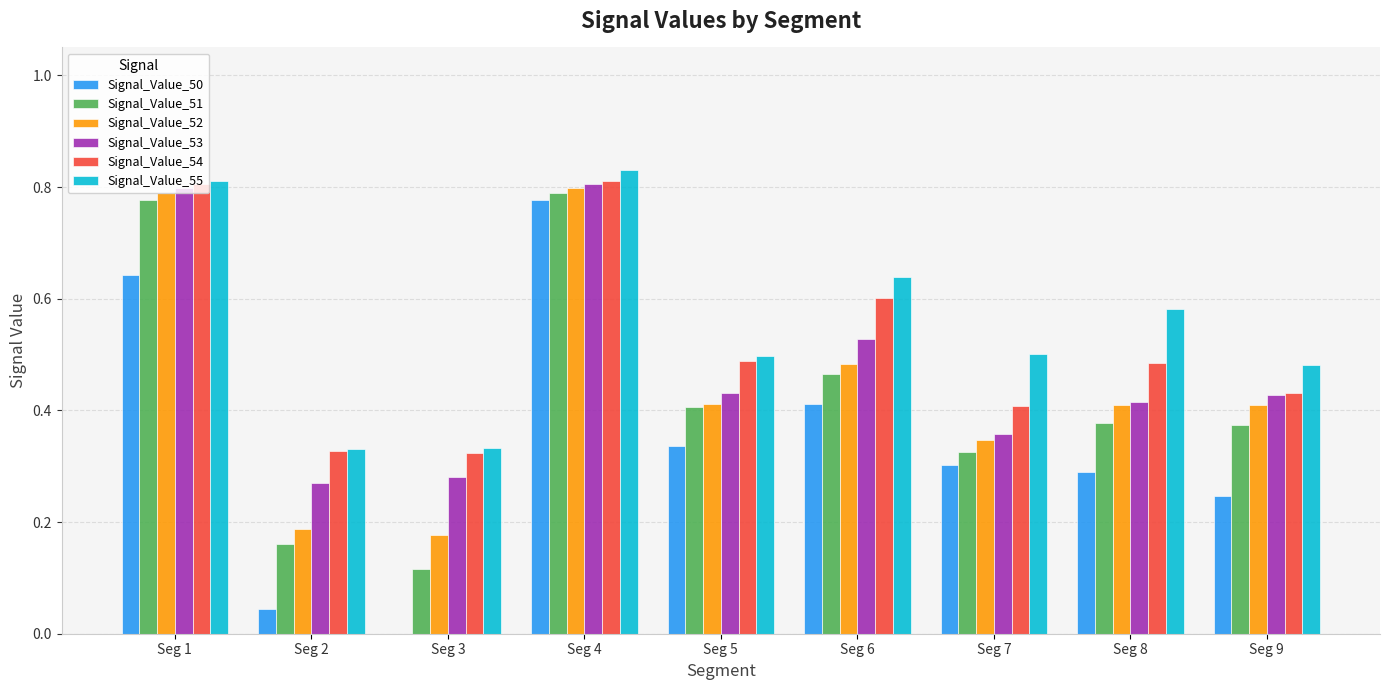

Are the bars horizontal?

No